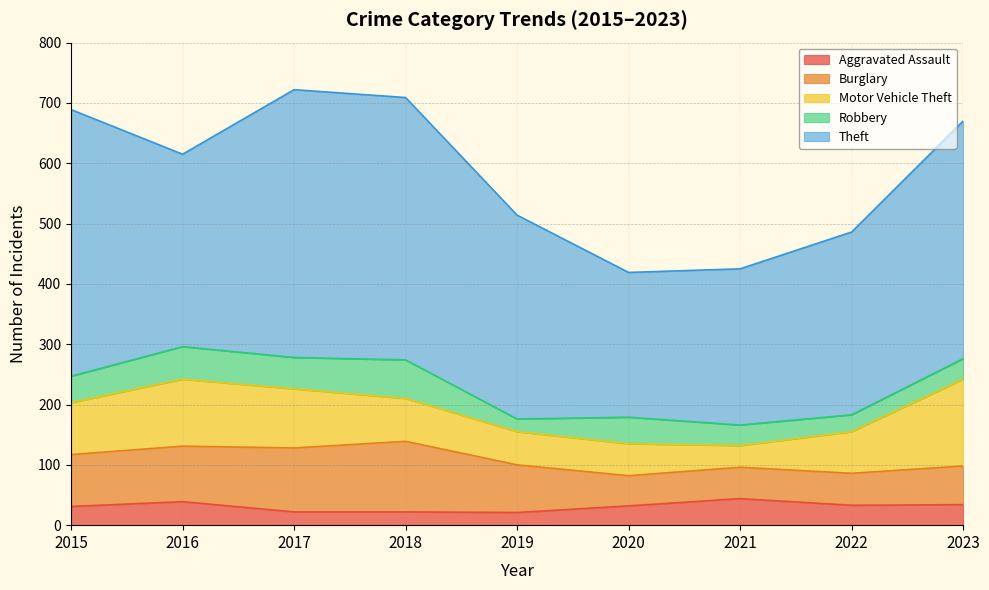

What are all the series names shown in the legend?

Aggravated Assault, Burglary, Motor Vehicle Theft, Robbery, Theft